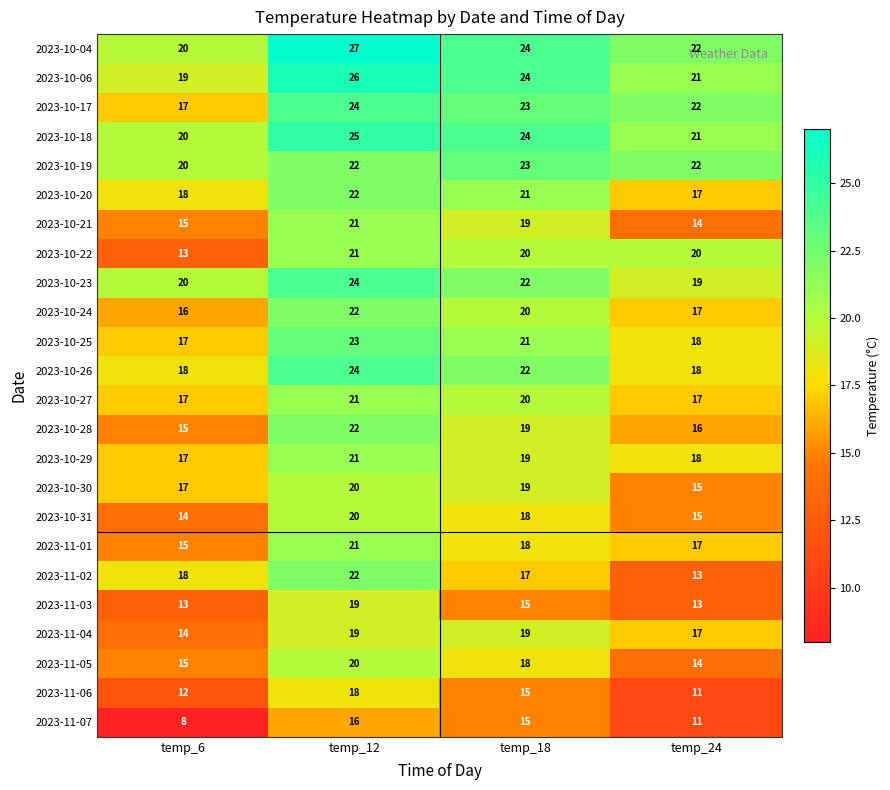

Where is 2023-10-23 nearest to the value 21?

temp_6